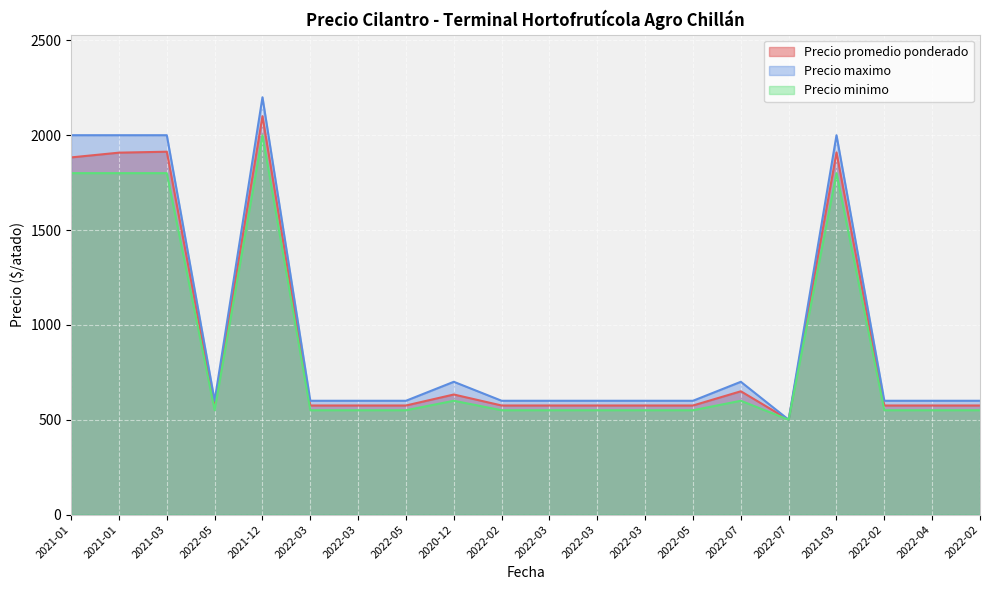

True or false: Precio minimo and Precio maximo intersect in this chart.

False